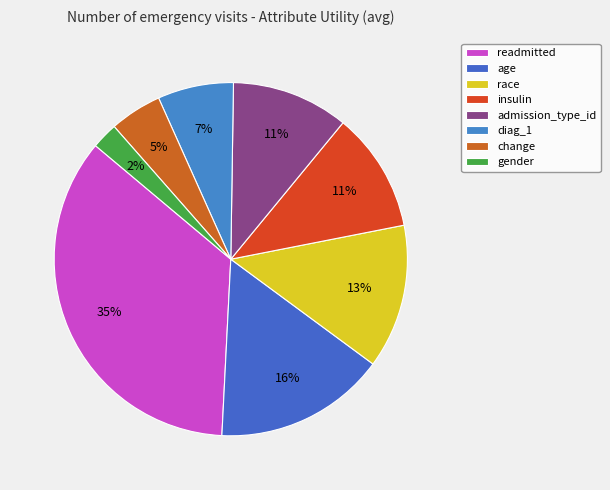

How many segments does this pie chart have?

8